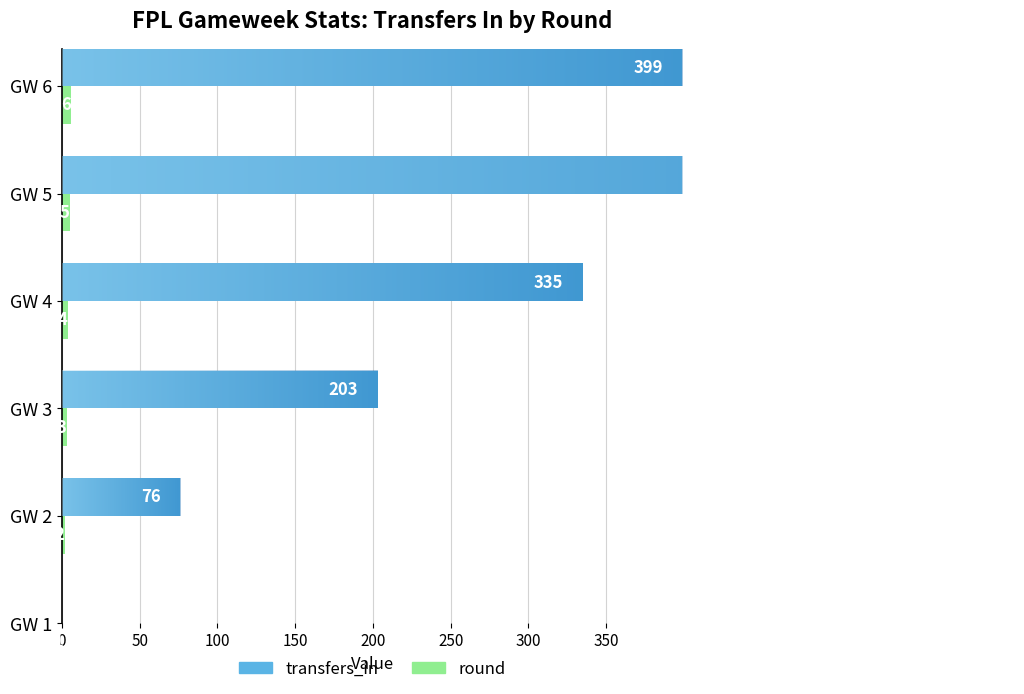

Rank the series by their maximum value, from highest to lowest.

transfers_in, round